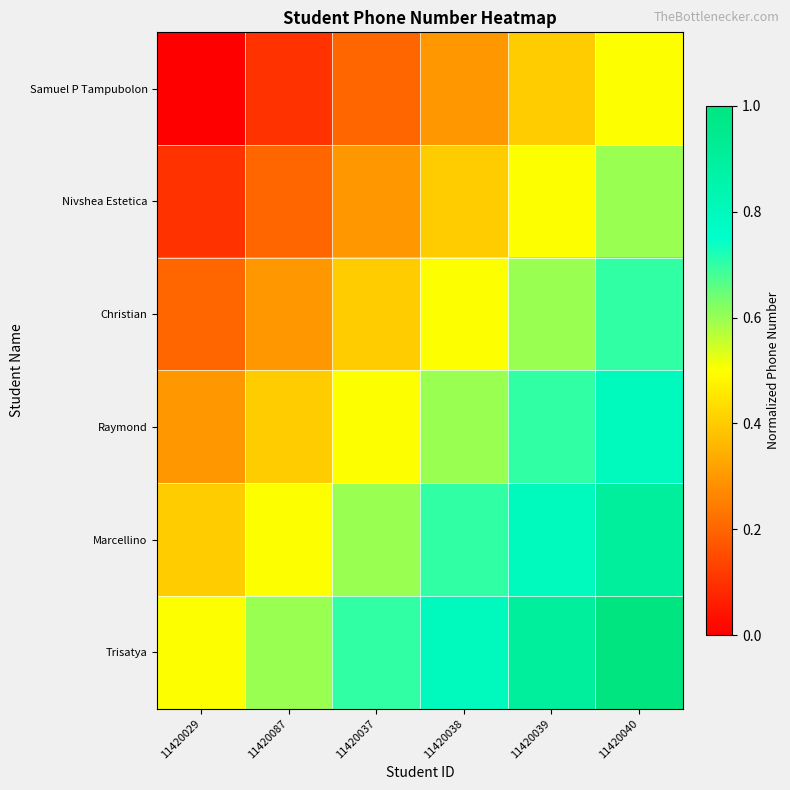

Reading left to right, extract all data points from this chart.

Samuel P Tampubolon: 11420029=0.0	11420087=0.1	11420037=0.2	11420038=0.3	11420039=0.4	11420040=0.5
Nivshea Estetica: 11420029=0.1	11420087=0.2	11420037=0.3	11420038=0.4	11420039=0.5	11420040=0.6
Christian: 11420029=0.2	11420087=0.3	11420037=0.4	11420038=0.5	11420039=0.6	11420040=0.7
Raymond: 11420029=0.3	11420087=0.4	11420037=0.5	11420038=0.6	11420039=0.7	11420040=0.8
Marcellino: 11420029=0.4	11420087=0.5	11420037=0.6	11420038=0.7	11420039=0.8	11420040=0.9
Trisatya: 11420029=0.5	11420087=0.6	11420037=0.7	11420038=0.8	11420039=0.9	11420040=1.0